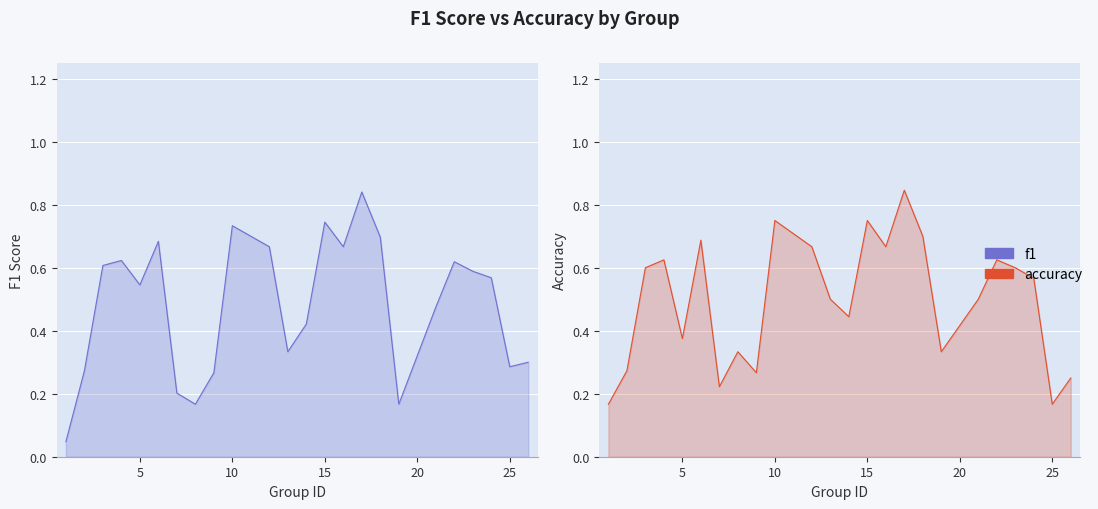

What is the sum of all f1 values?

11.5